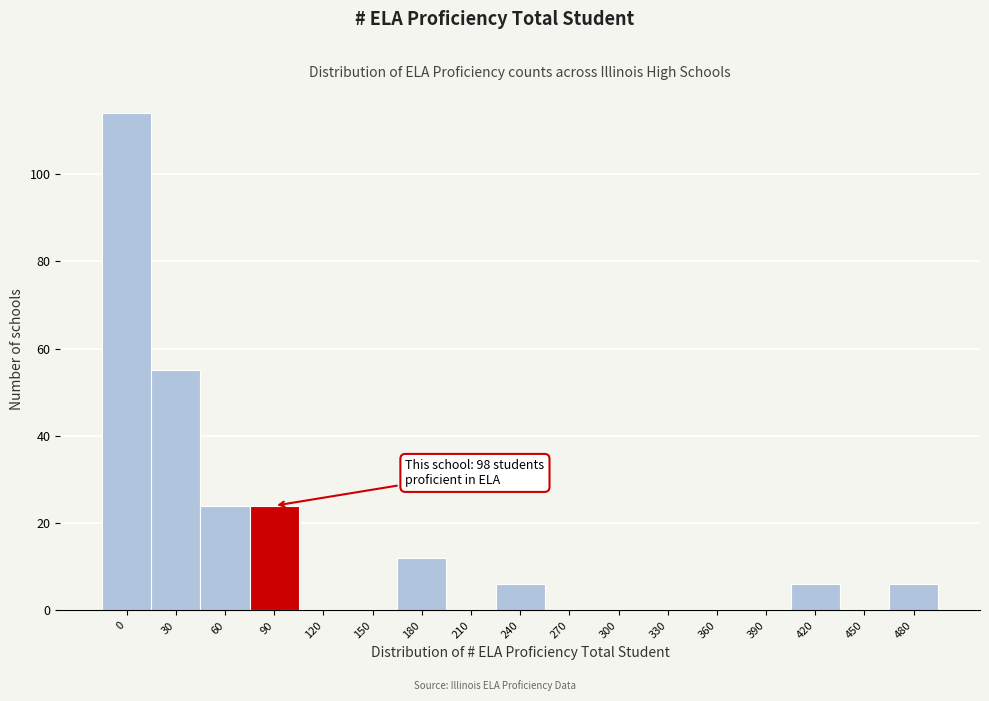

Reading left to right, transcribe all the data shown in this chart.

0=114	30=55	60=24	90=24	120=0	150=0	180=12	210=0	240=6	270=0	300=0	330=0	360=0	390=0	420=6	450=0	480=6